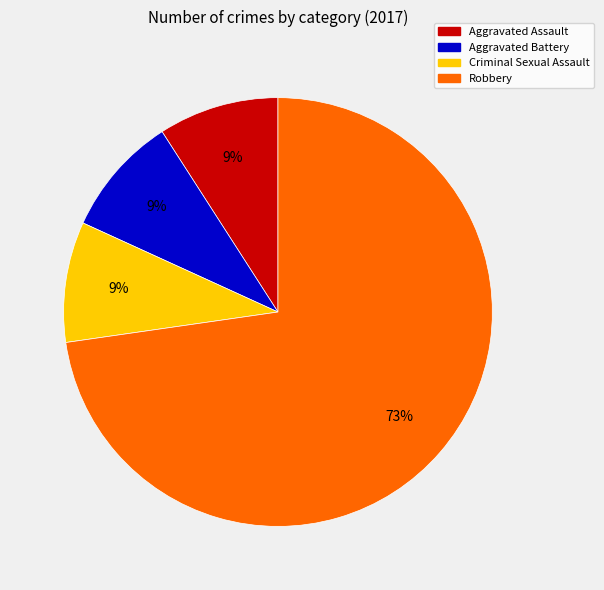

To the nearest percent, what is the combined percentage of Aggravated Assault and Robbery?

82%